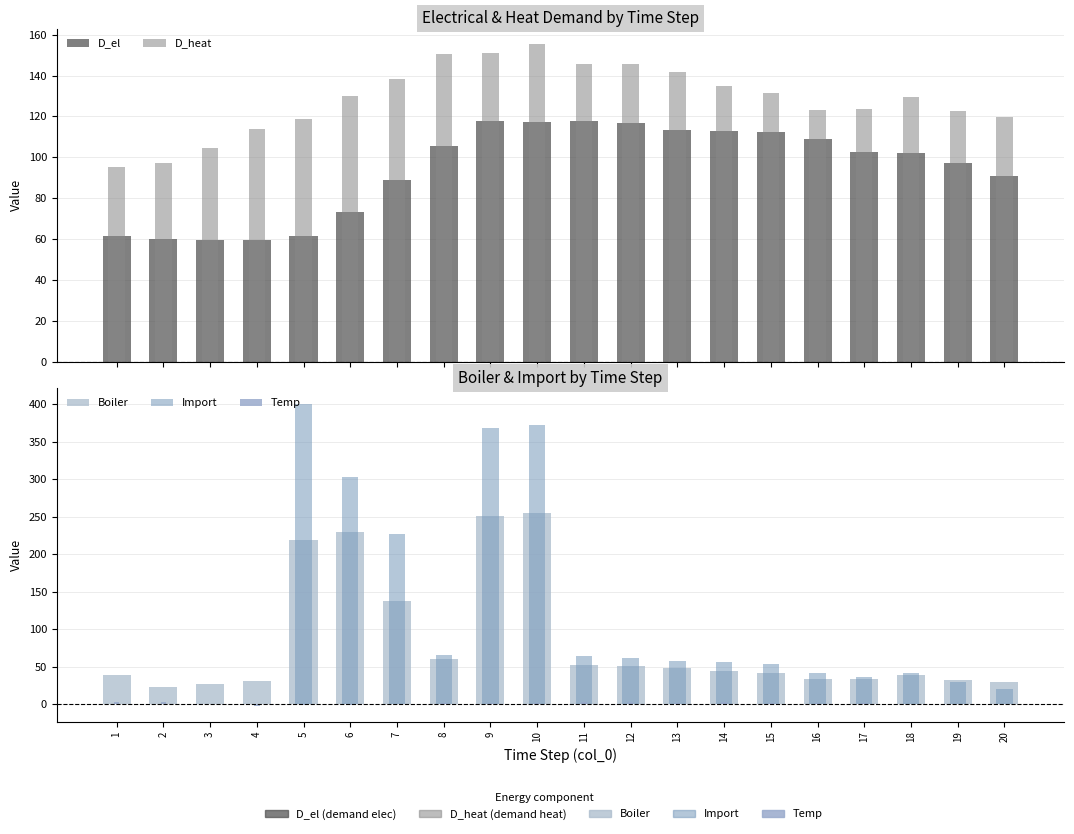

At which label is D_el closest to 88?

7